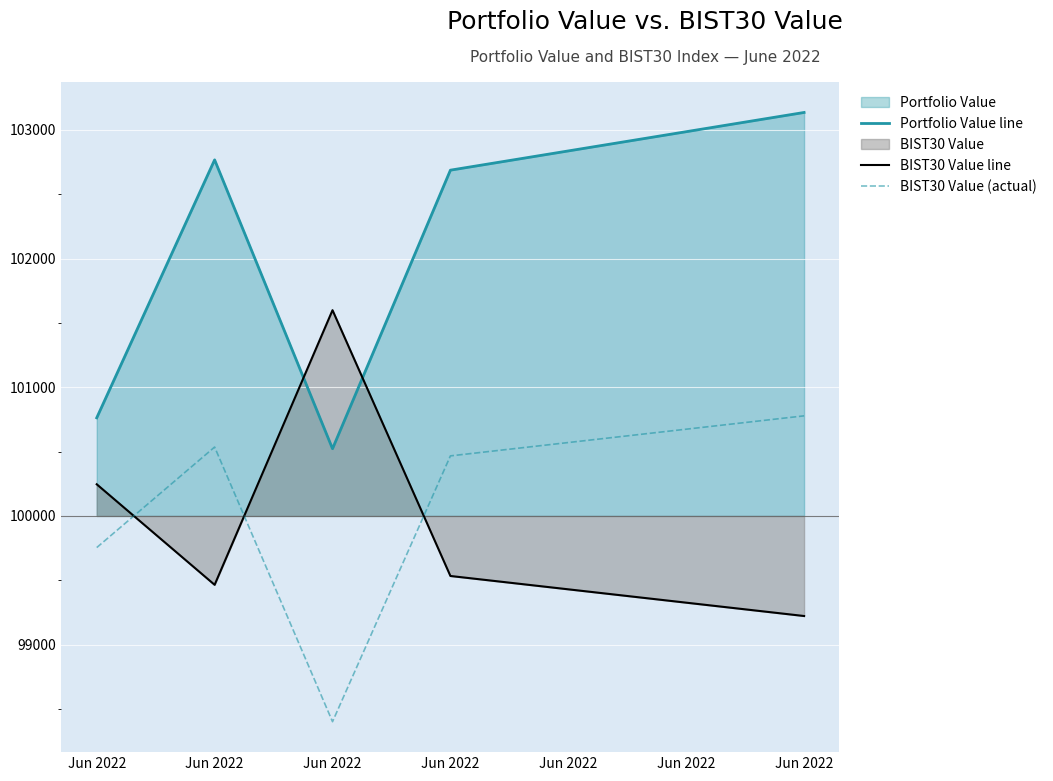

The value of BIST30 Value line at Jun 2022 is 99222.1. True or false?

True